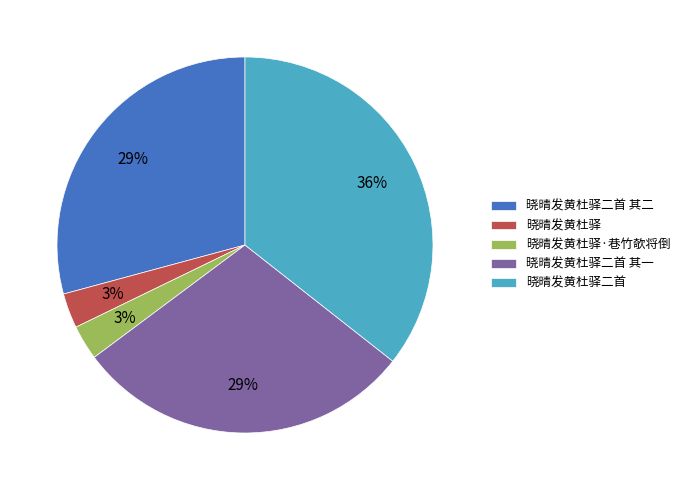

Combined, do 晓晴发黄杜驿·巷竹欹将倒 and 晓晴发黄杜驿二首 account for over 50%?

No